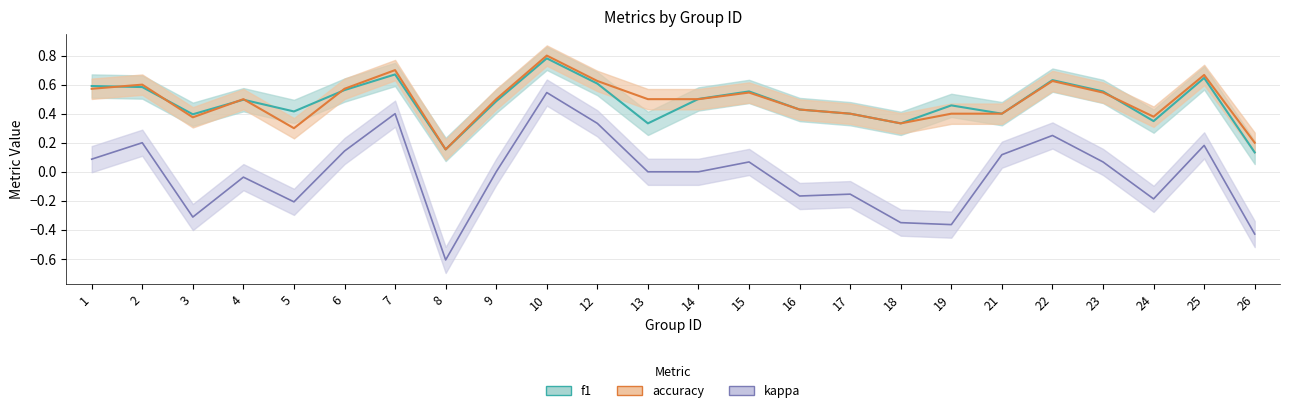

What is the difference between the maximum and minimum values in the f1 series?

0.6